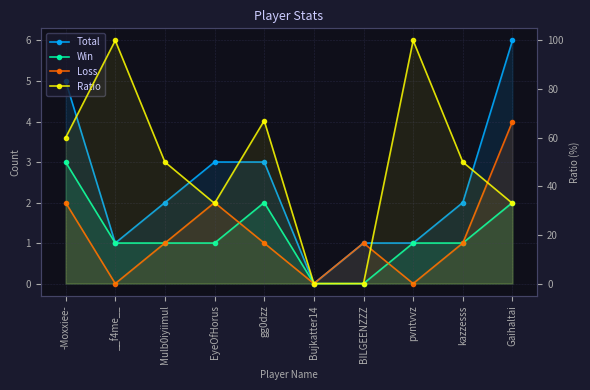

At which category is the sum across all series the highest?

__f4me__